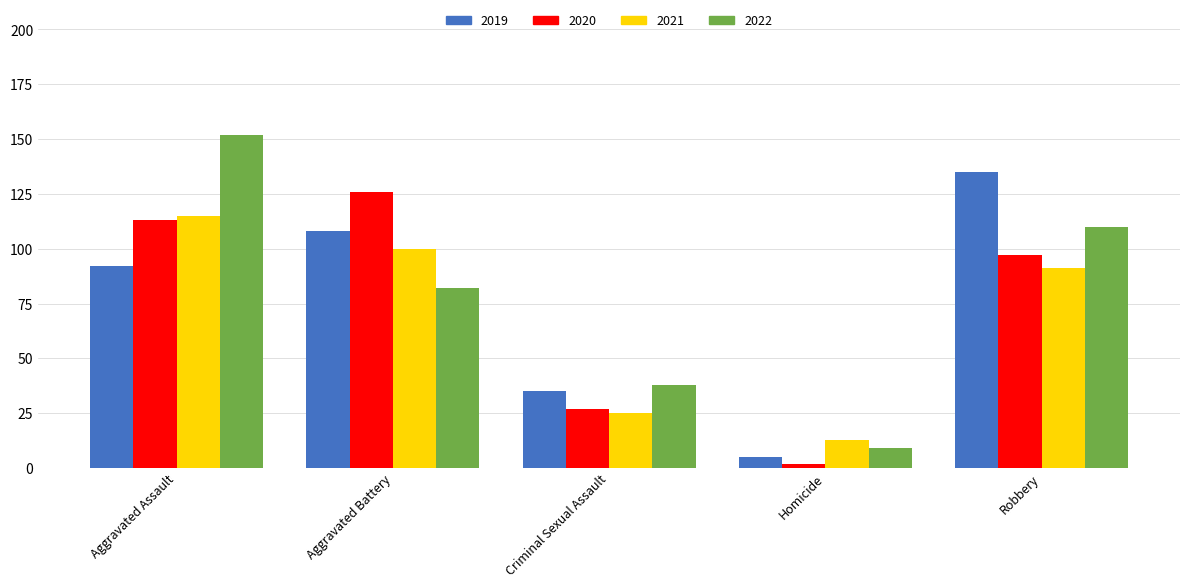

Which series has the largest total across all categories?

2022